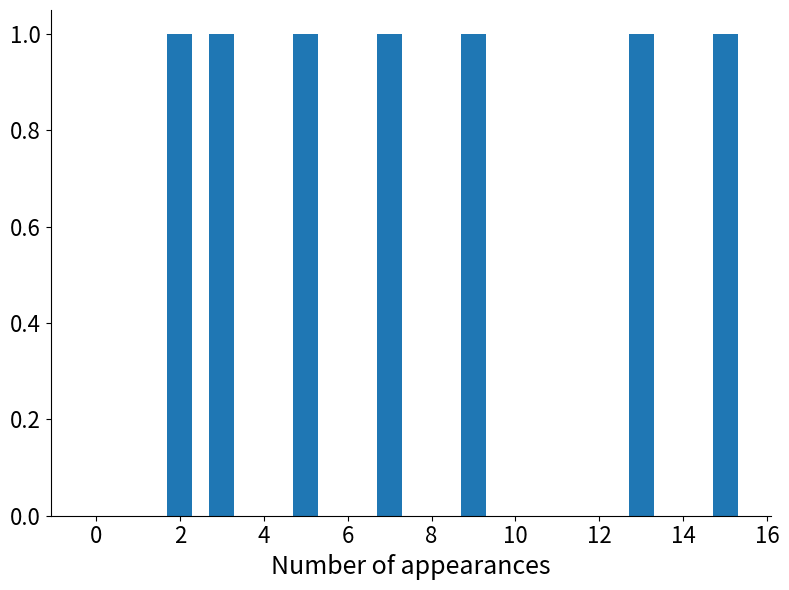

What is the sum of all values?

7